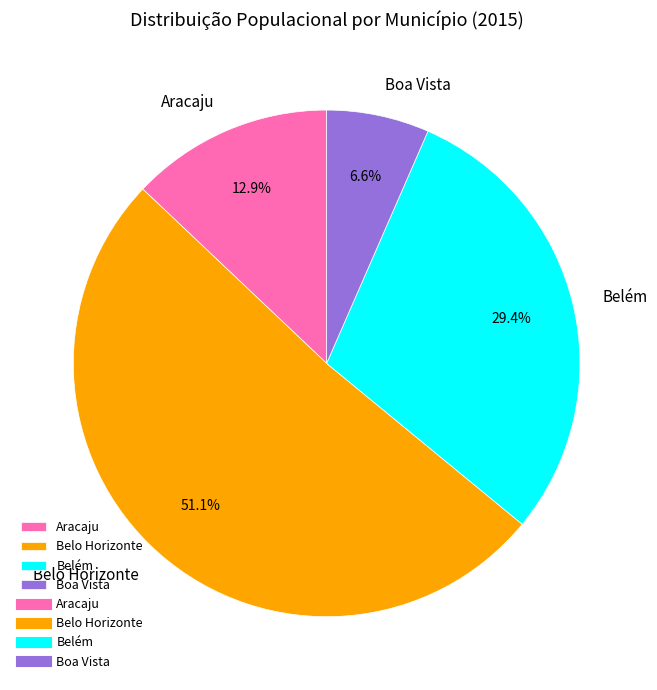

Between Aracaju and Belém, which is larger?

Belém